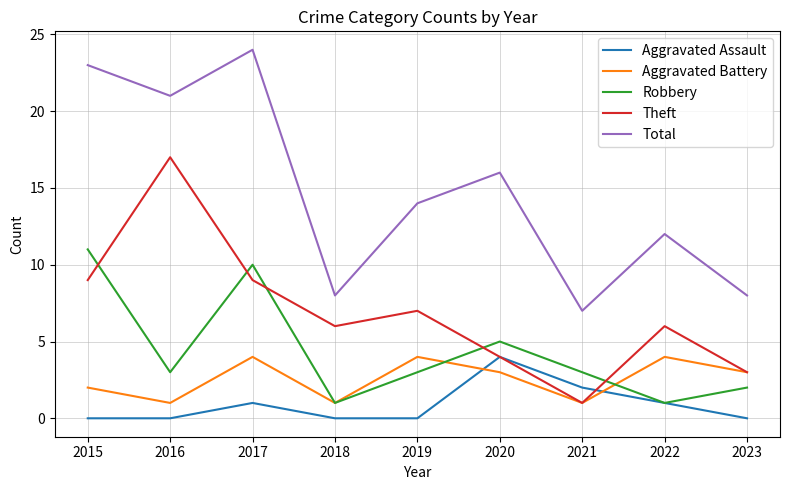

What are all the series names shown in the legend?

Aggravated Assault, Aggravated Battery, Robbery, Theft, Total